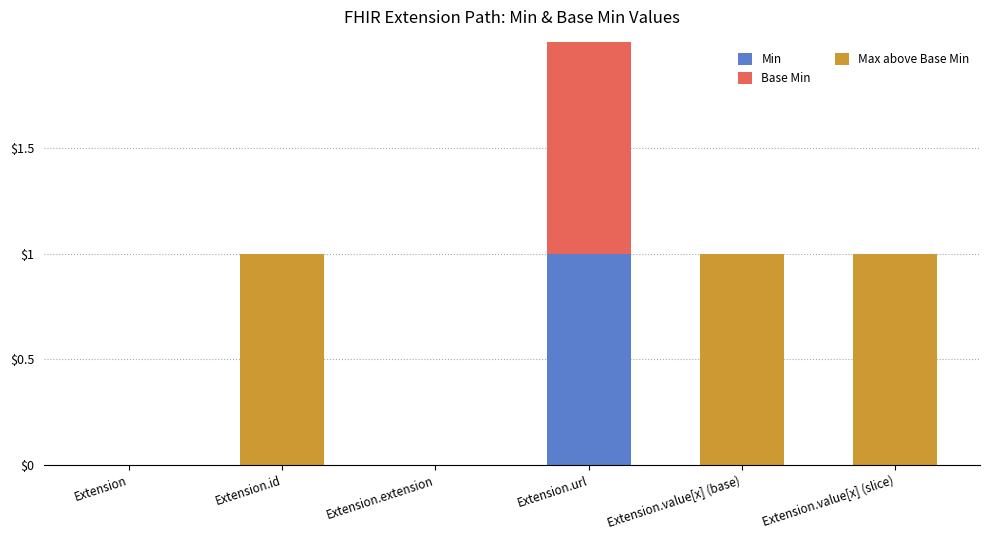

True or false: Min has a value of -1 at Extension.

False